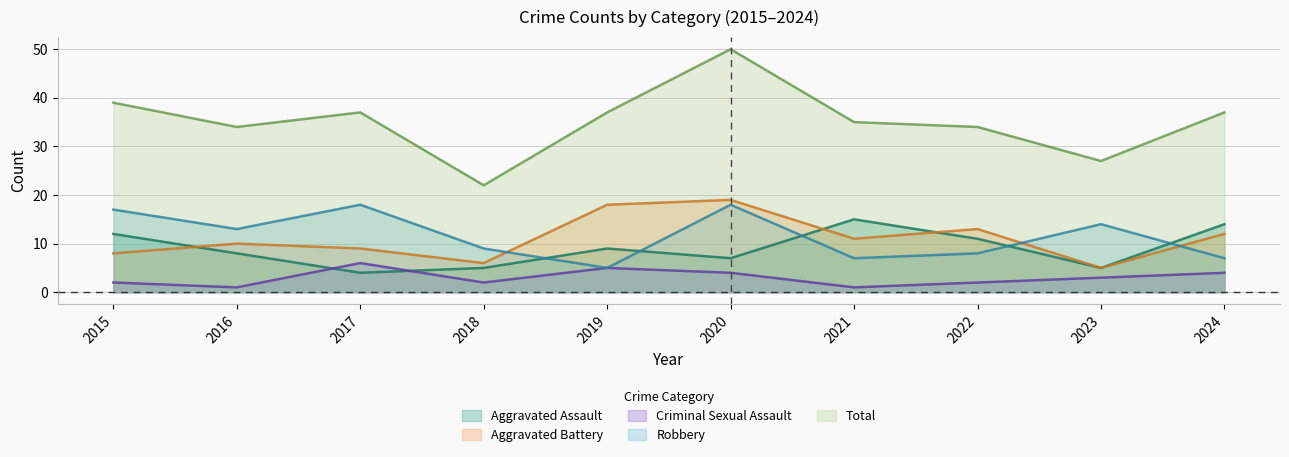

What is the value of the Aggravated Battery point at the 2nd from the left?

10